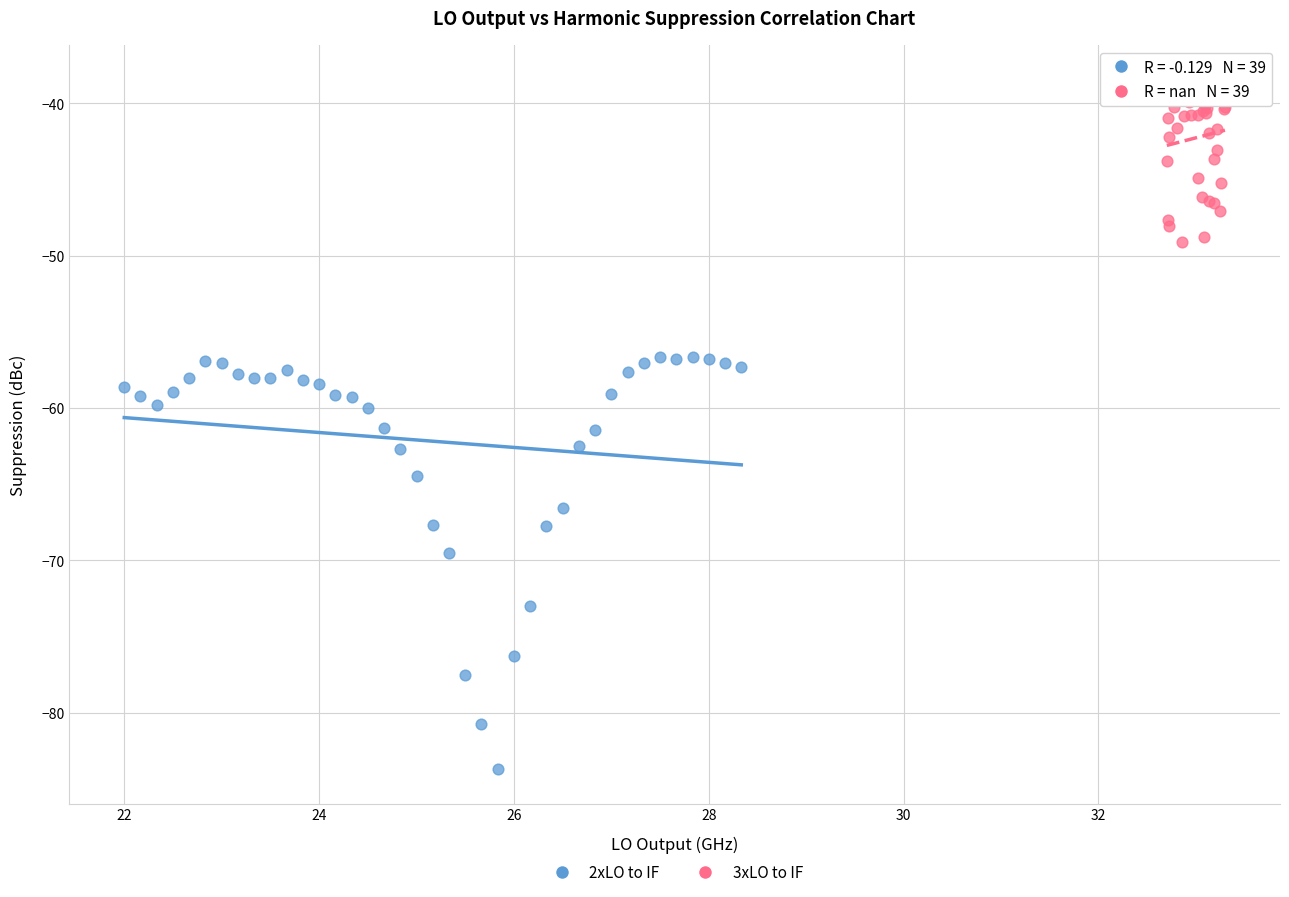

Which series has the largest Y range (max minus min)?

2xLO to IF